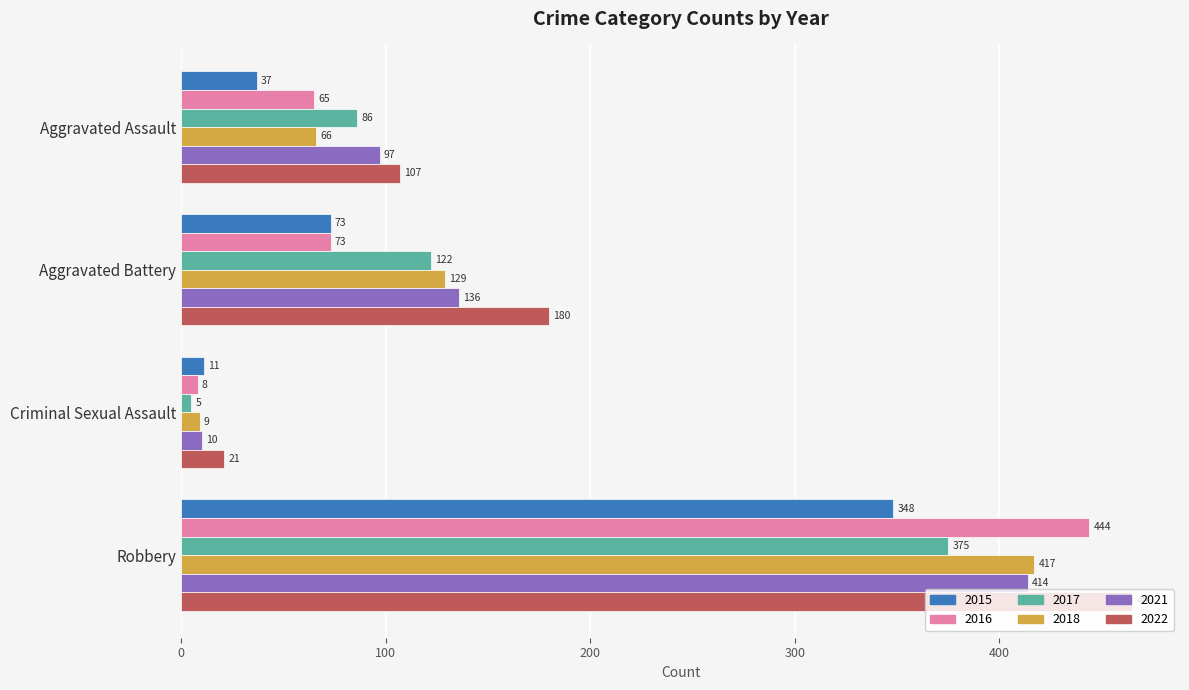

Is the value of 2016 at Aggravated Battery greater than the value of 2017 at Aggravated Battery?

No